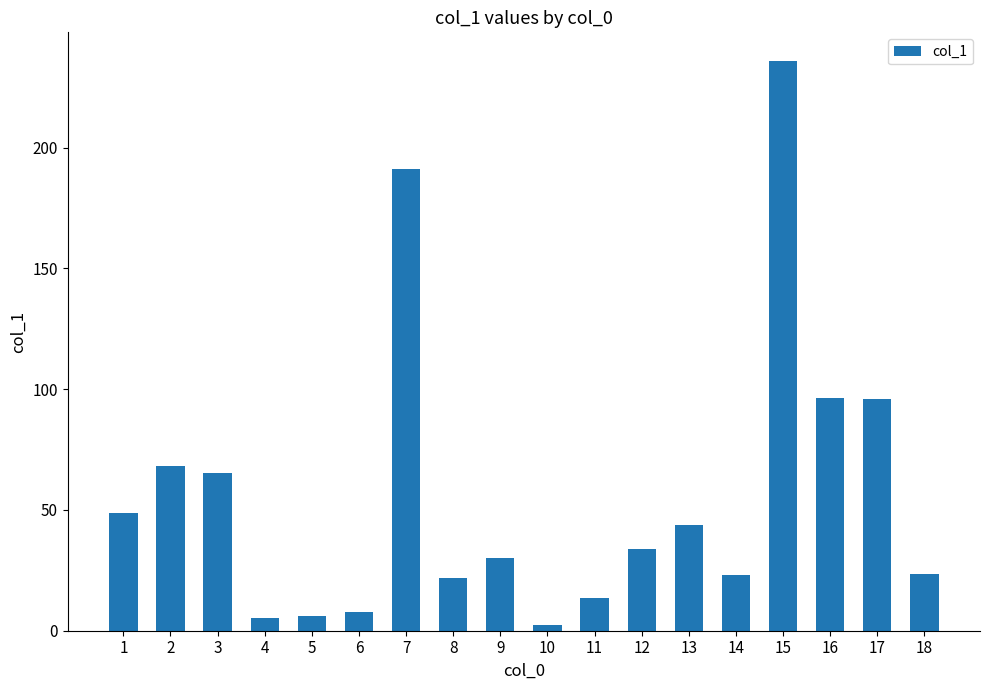

What value does the data have at 2?

68.3